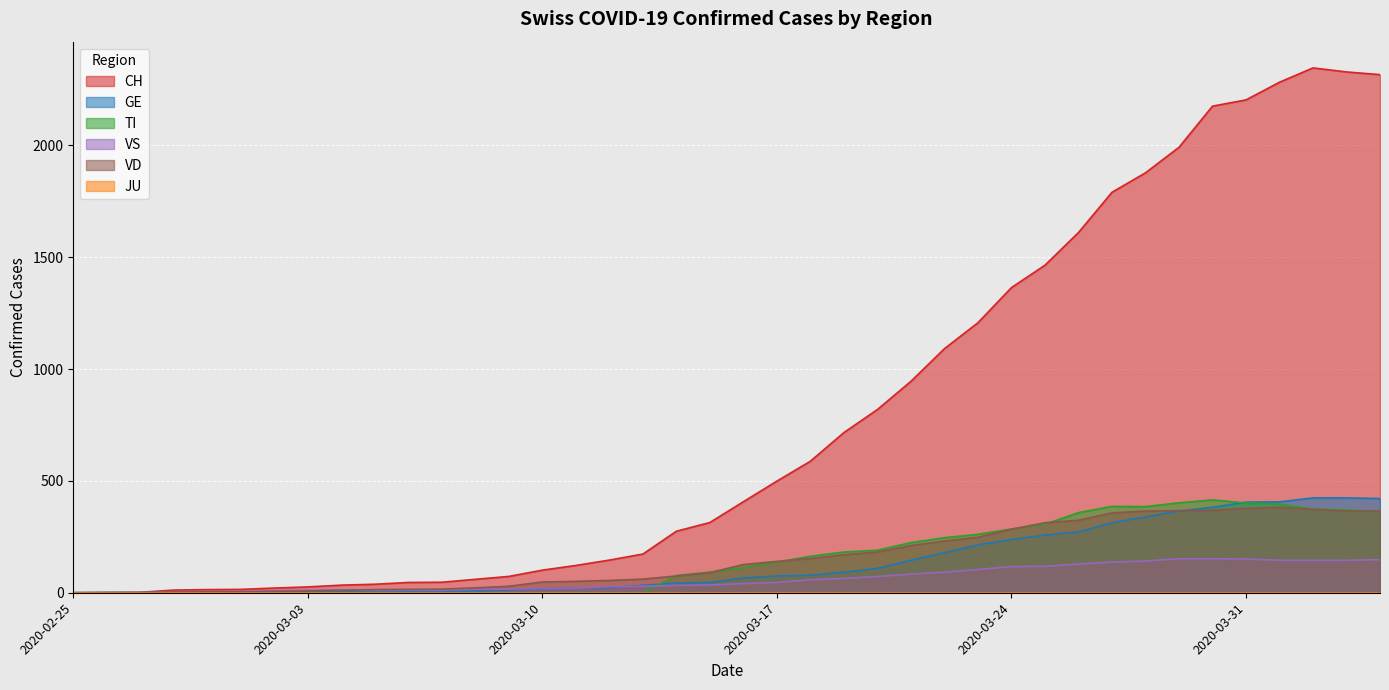

The value of CH at 2020-03-21 is 1358. True or false?

False